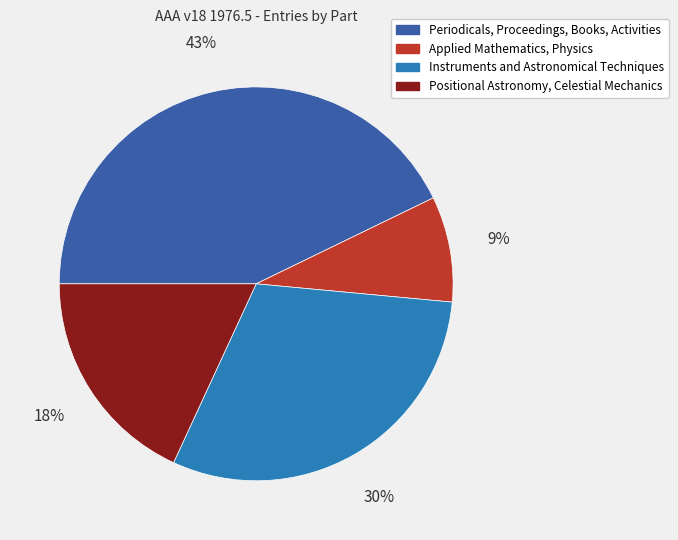

True or false: Periodicals, Proceedings, Books, Activities accounts for 28% of the total.

False